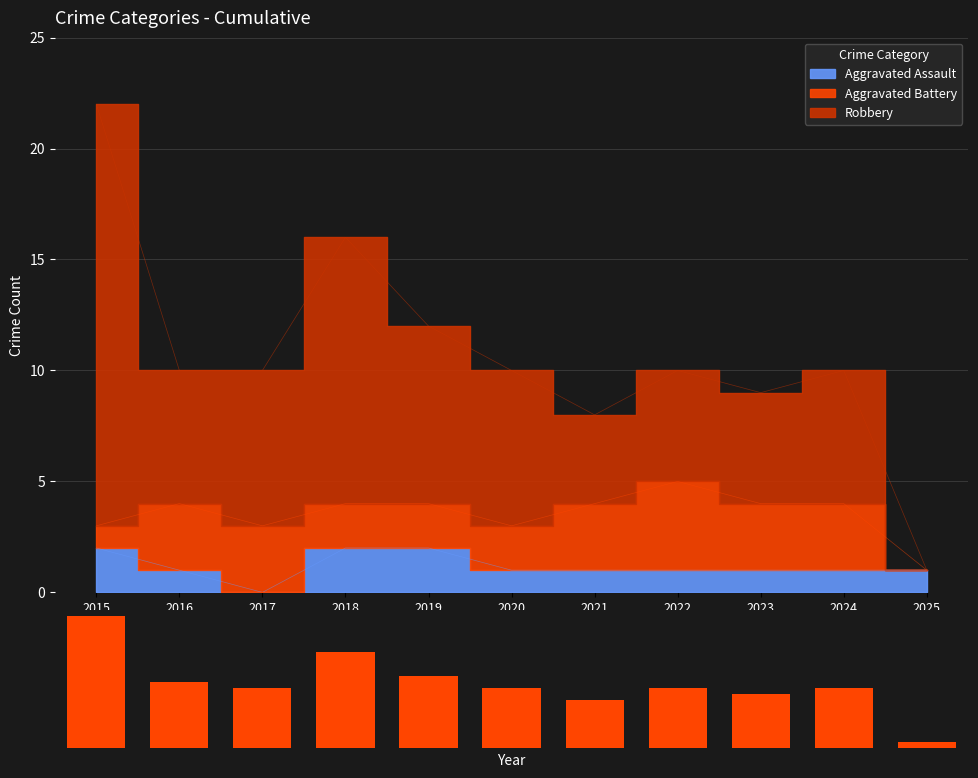

List the labels in order of value, smallest first.

2025, 2021, 2023, 2017, 2020, 2022, 2024, 2016, 2019, 2018, 2015